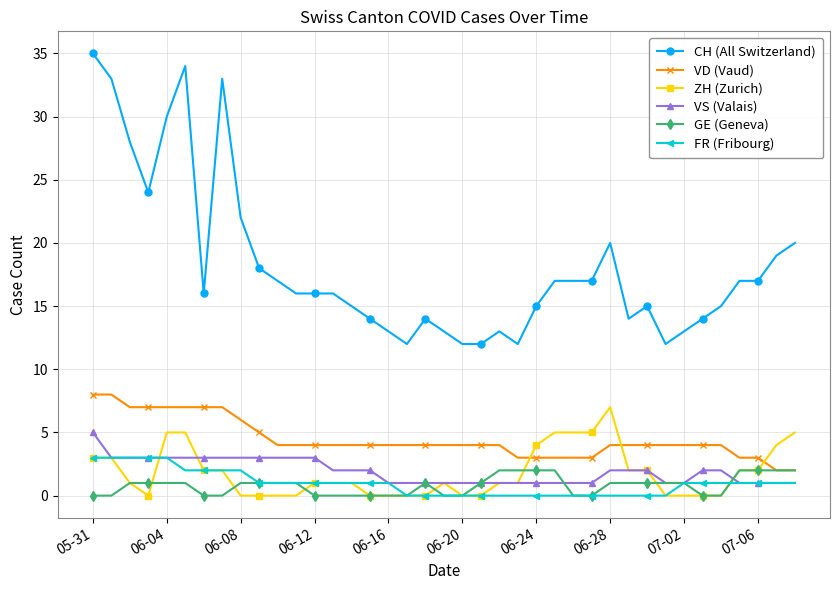

Which series has the widest spread of values?

CH (All Switzerland)